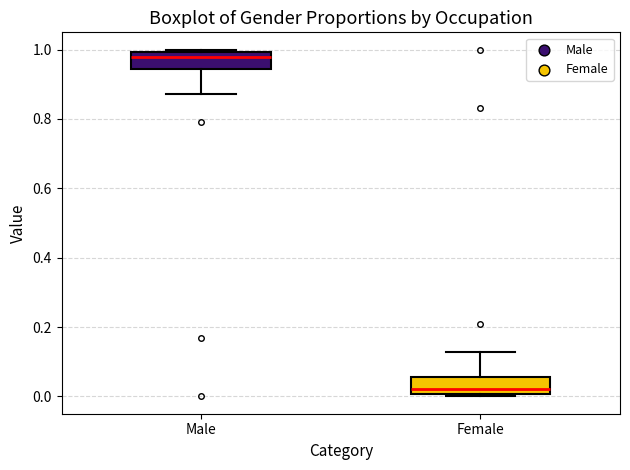

Reading left to right, read every box against the y-axis: the position of its median line, the range the box covers, and the ends of its whiskers. The values are not printed on the chart, so give them approximately, as read against the axis.

Male: median 0.98, box 0.94 to 1.00, whiskers 0.88 to 1.00 (just above the box's upper edge)
Female: median 0.02, box 0.00 to 0.06, whiskers 0.00 (just below the box's lower edge) to 0.12